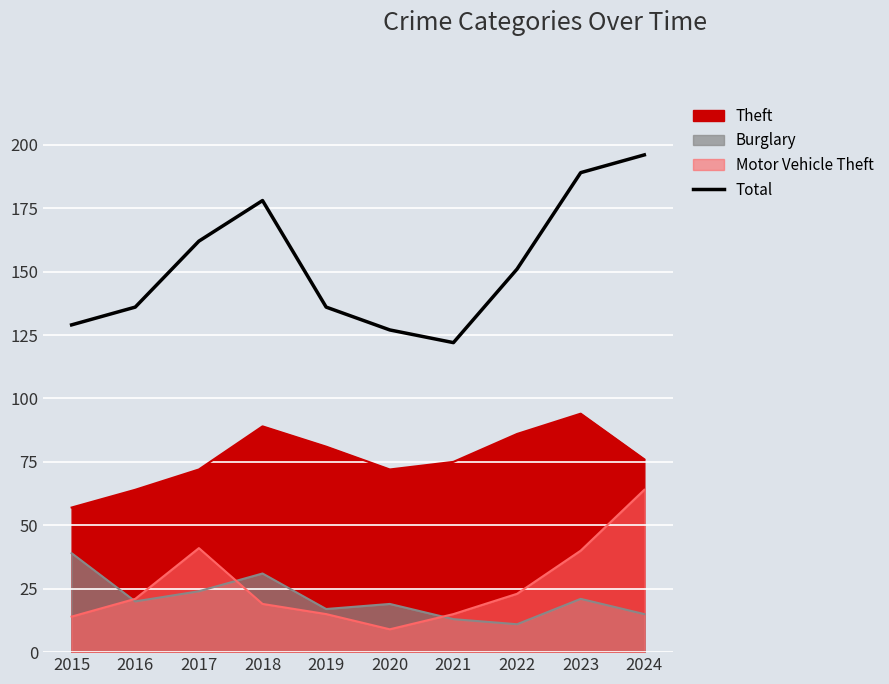

List the labels in order of value, smallest first.

2021, 2020, 2015, 2016, 2019, 2022, 2017, 2018, 2023, 2024